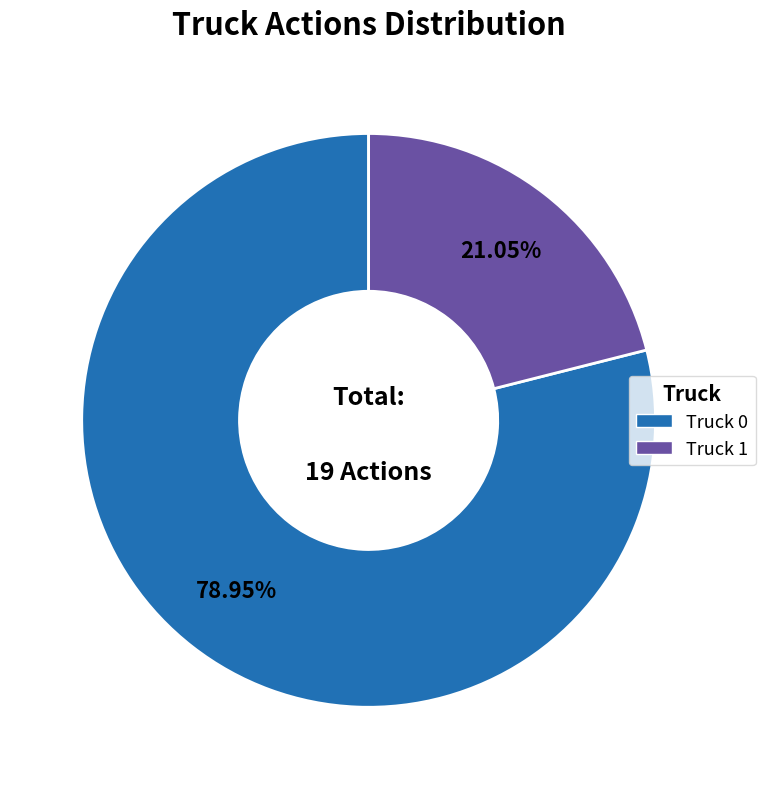

How many segments does this pie chart have?

2